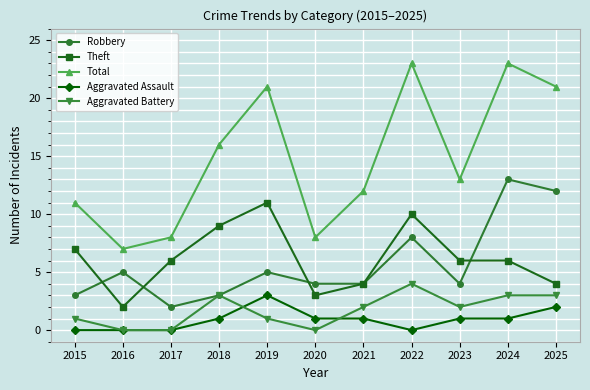

True or false: Total and Aggravated Assault cross at least once.

False